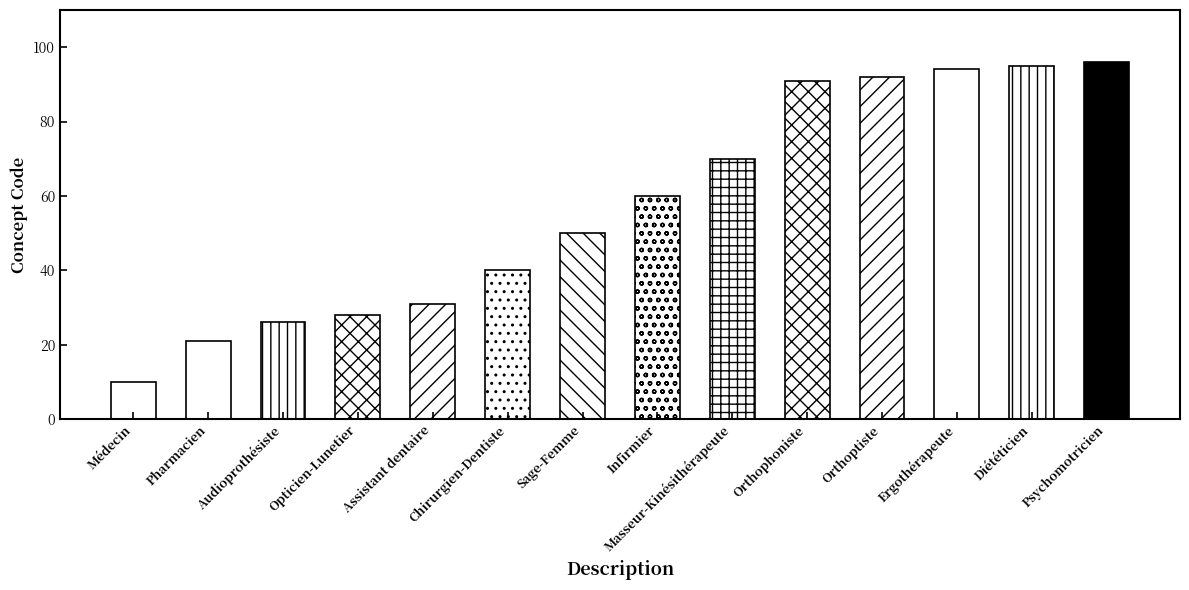

Which has a higher value, Assistant dentaire or Pharmacien?

Assistant dentaire